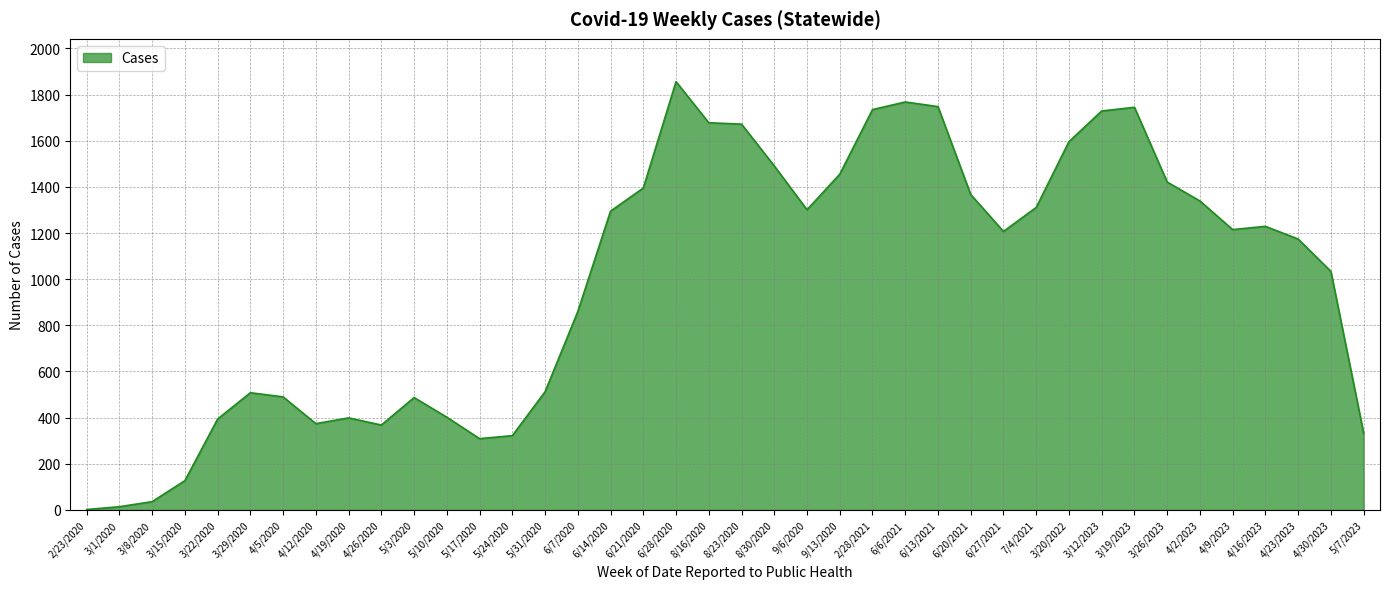

What position from the right is 6/6/2021?

15